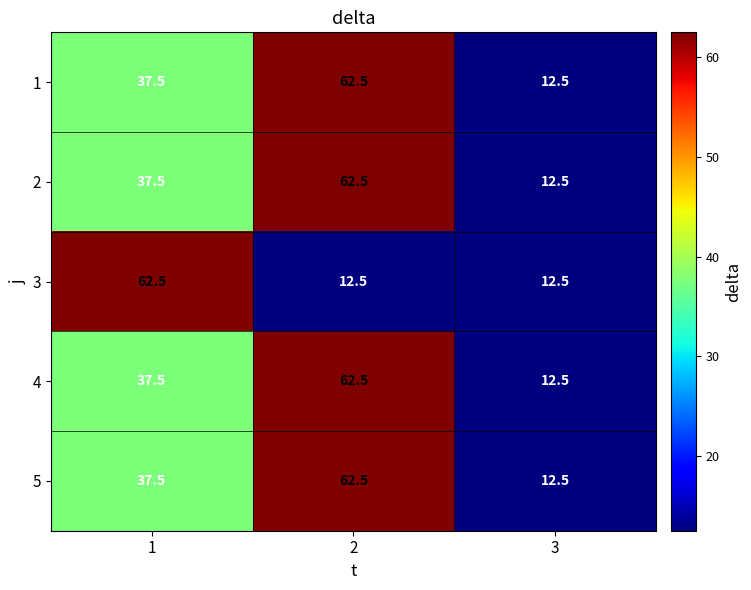

How many data points in 4 are less than 37?

1